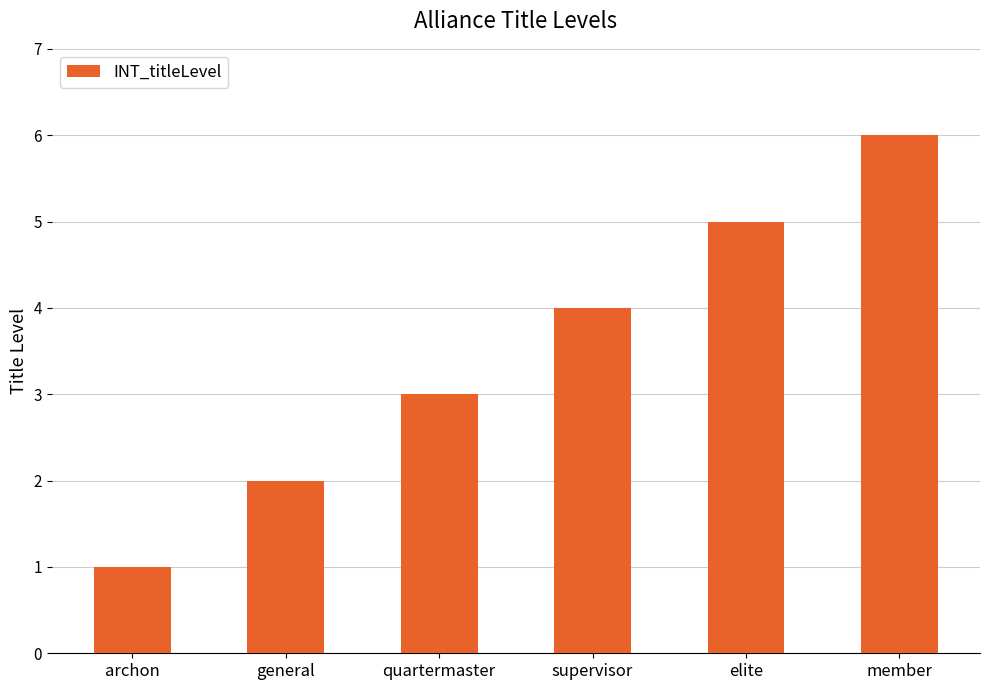

What is the difference between the maximum and minimum values?

5